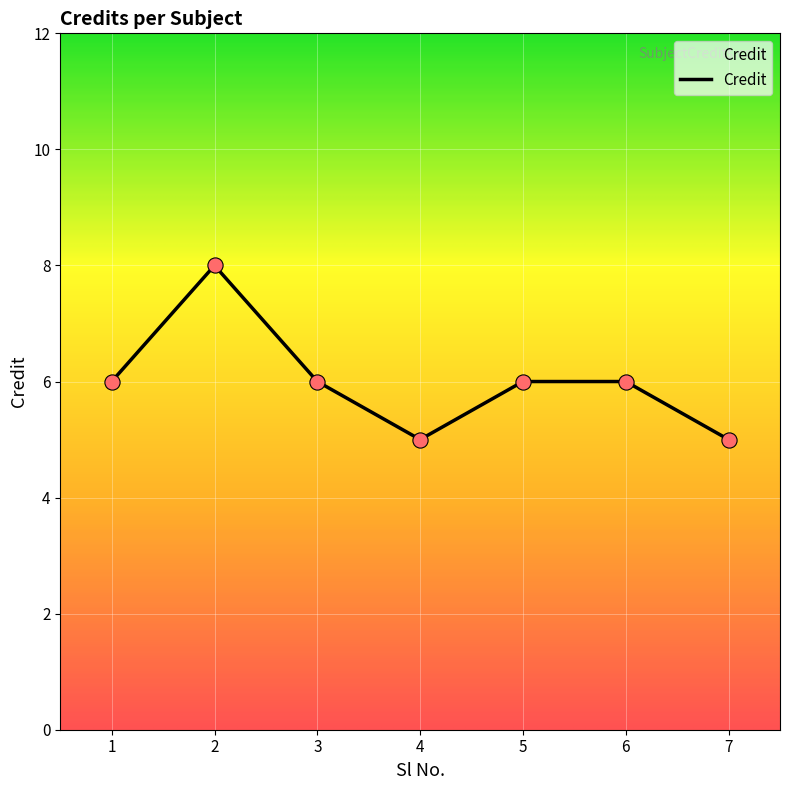

Which has a higher value, 3 or 4?

3